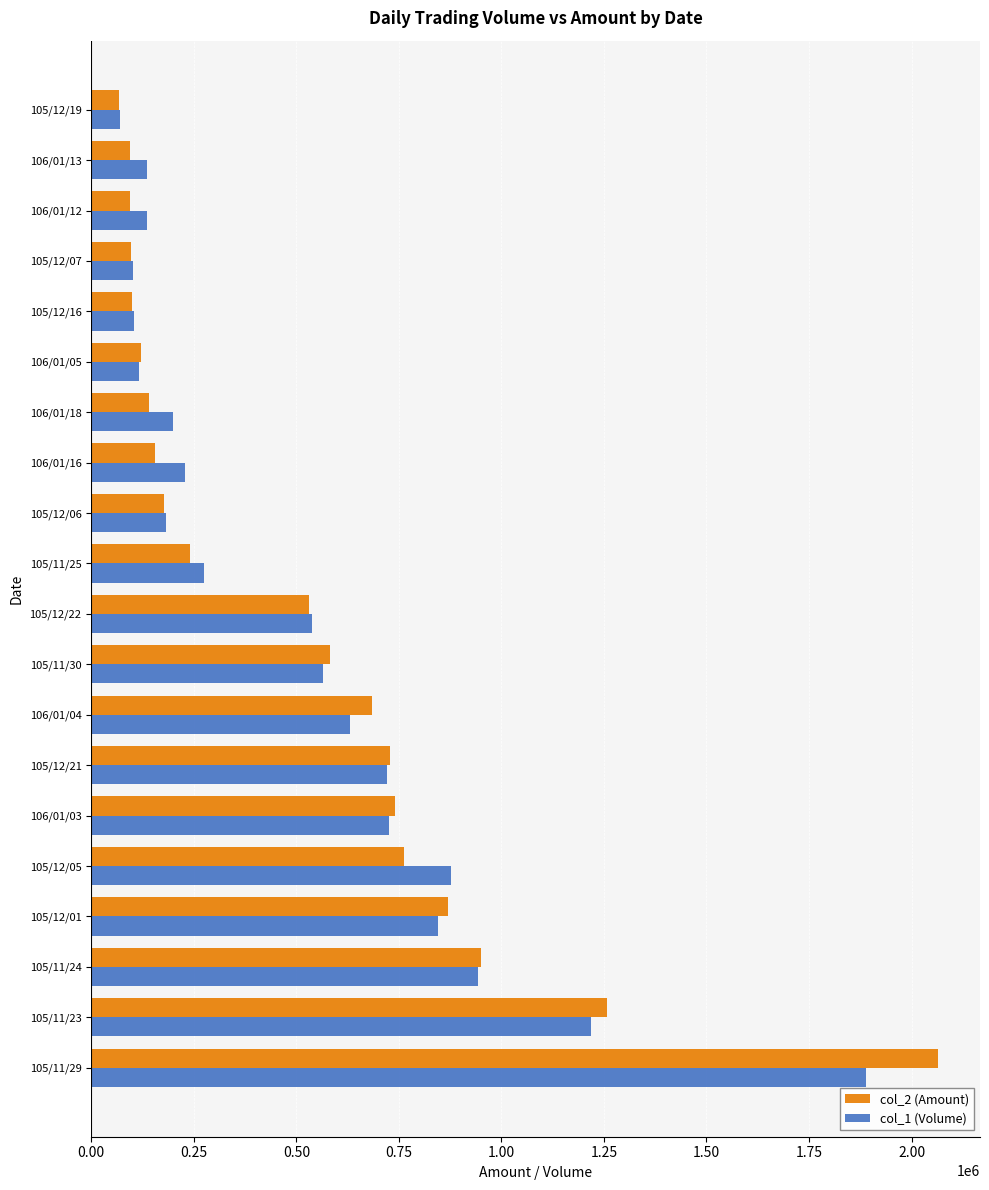

At which category does the chart reach its peak across all series?

105/11/29